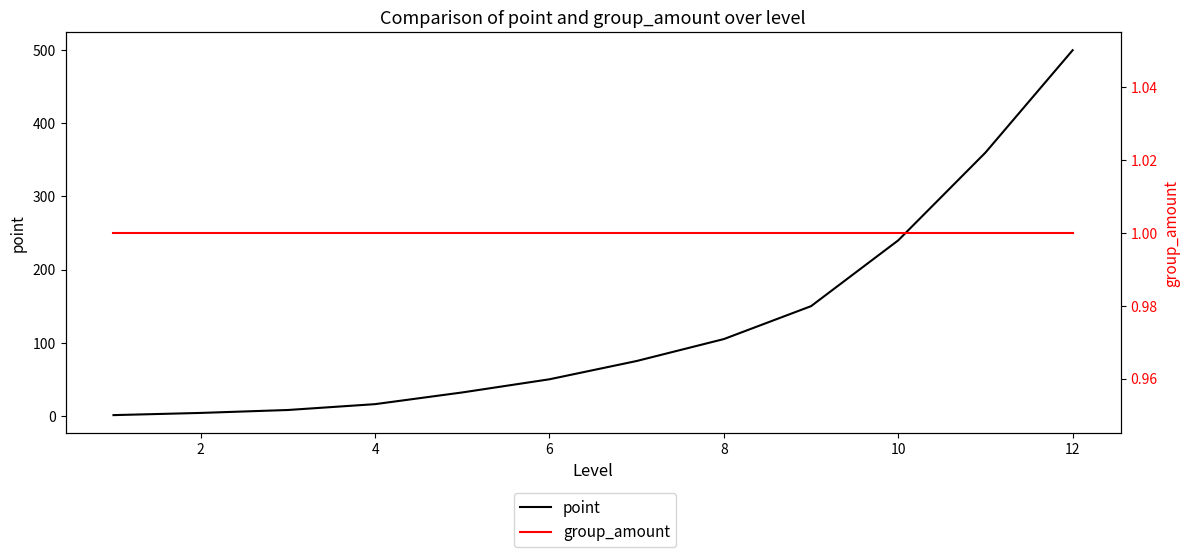

True or false: point has more than 0 interior local peaks.

False